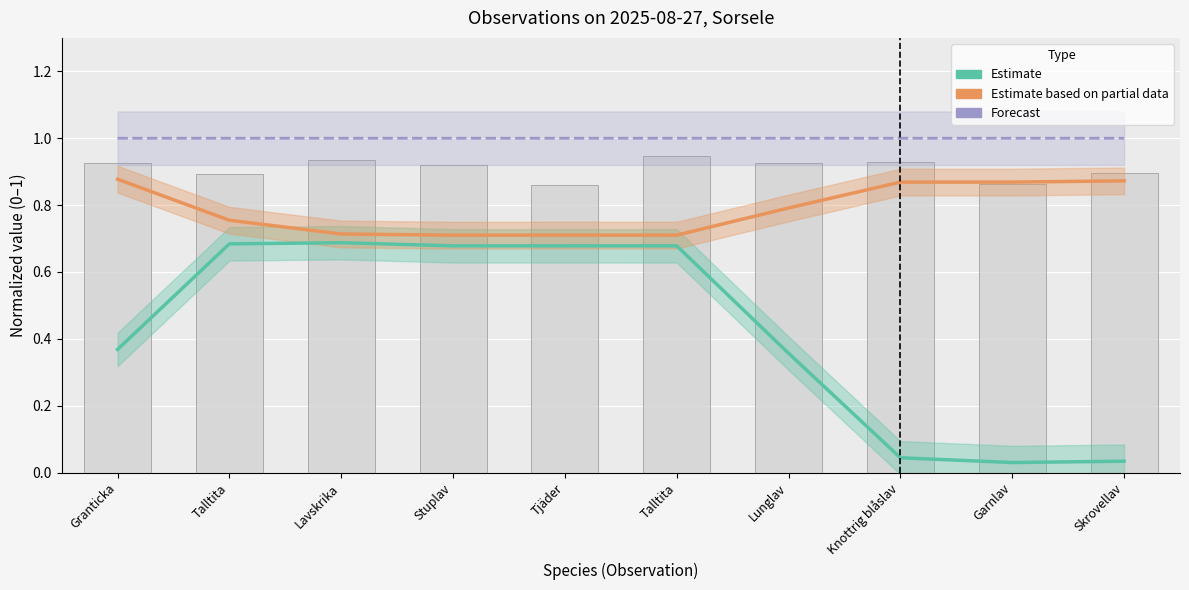

What is the total value across all series at Granticka?

2.2